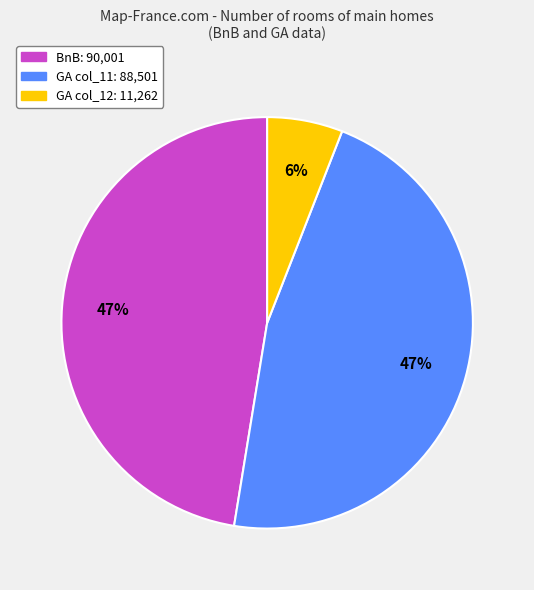

How many segments does this pie chart have?

3